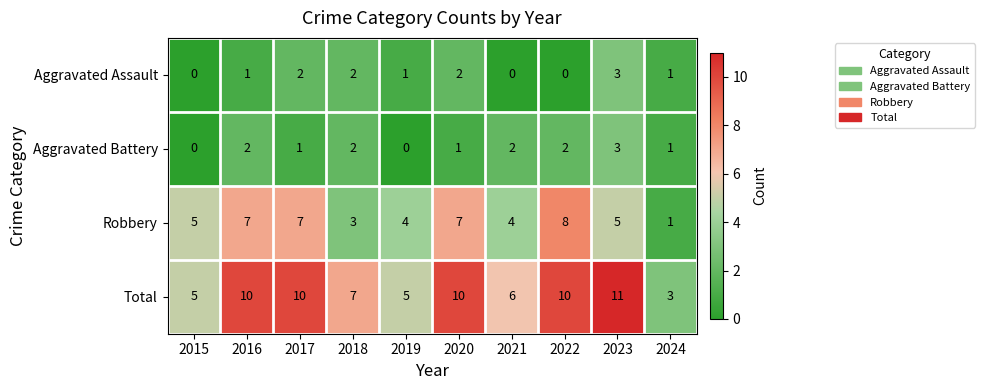

At which category is the sum across all series the highest?

2023